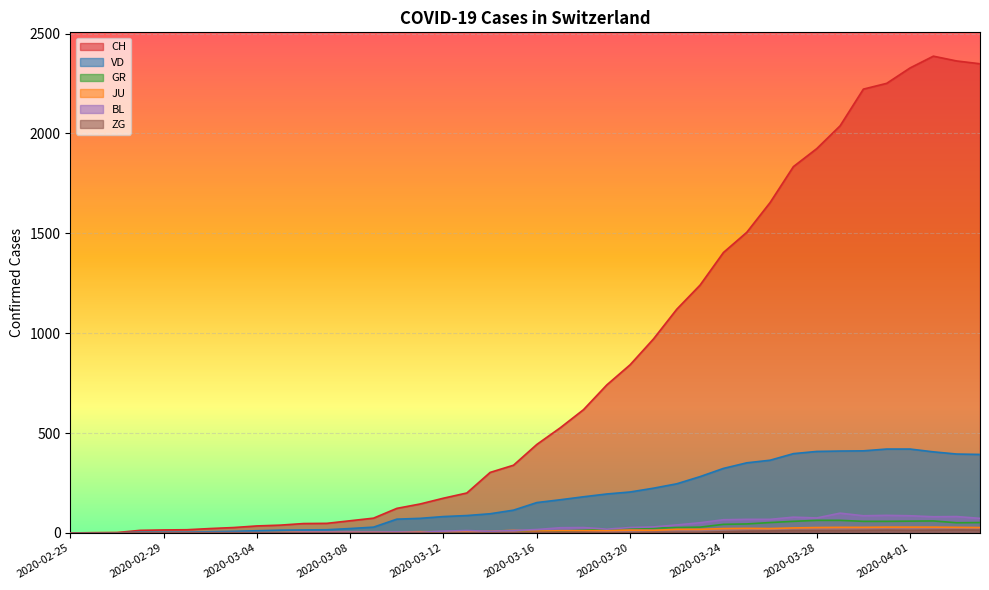

What is the label of the 30th point from the right?

2020-03-06